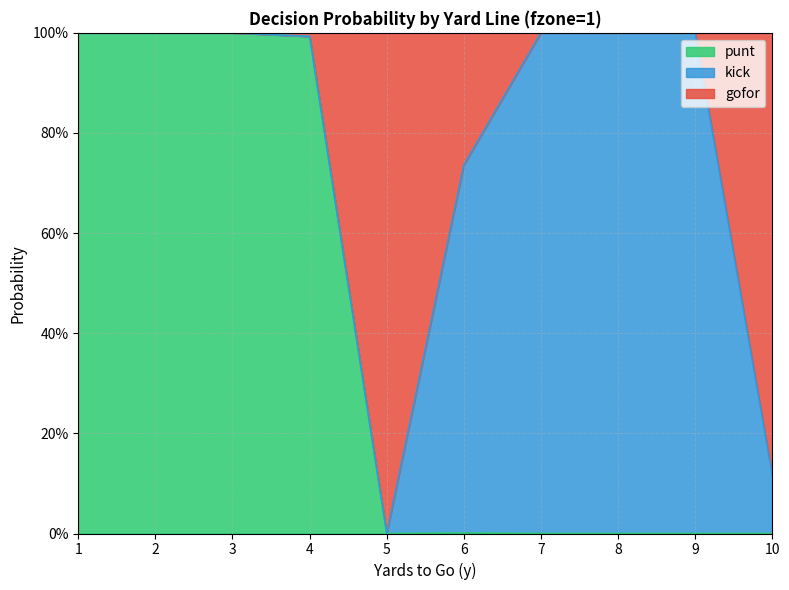

In punt, how many points are lower than both neighbors (excluding endpoints)?

1